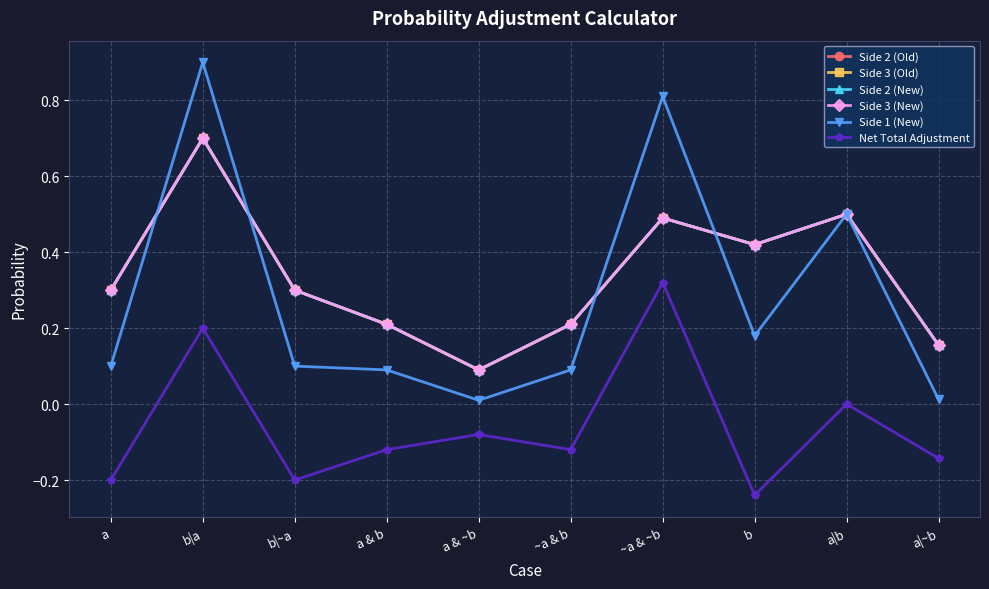

Where is the first local minimum for Side 2 (Old)?

a & ~b